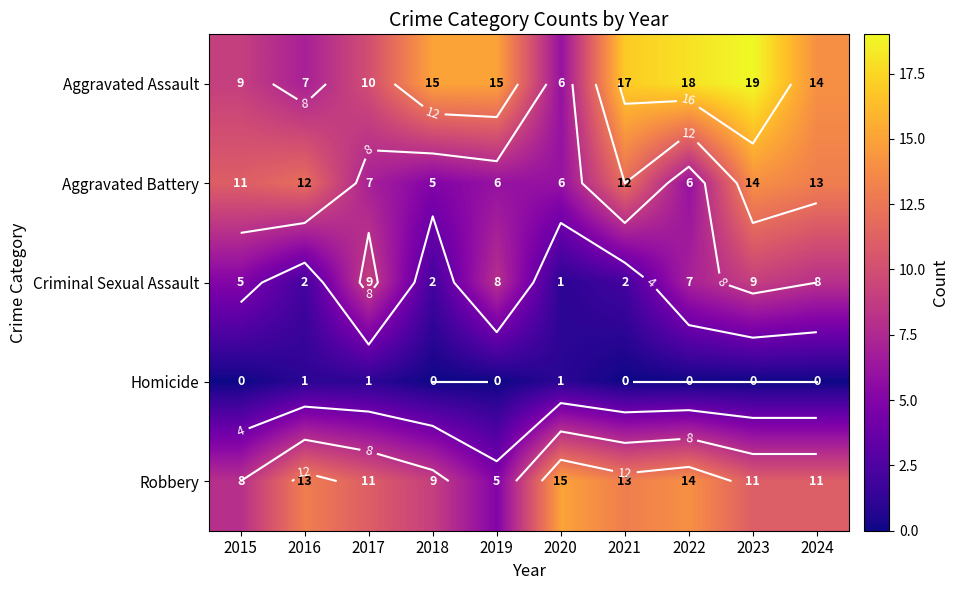

What is the spread (max minus min) of values at 2018?

15